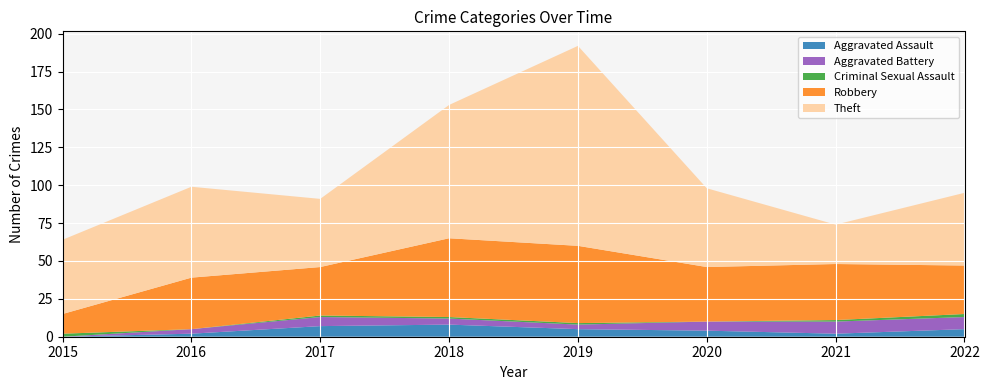

Reading left to right, what are all the values shown in this chart?

Aggravated Assault: 2015=0	2016=2	2017=7	2018=8	2019=5	2020=4	2021=2	2022=5
Aggravated Battery: 2015=0	2016=3	2017=6	2018=4	2019=3	2020=6	2021=8	2022=8
Criminal Sexual Assault: 2015=2	2016=0	2017=1	2018=1	2019=1	2020=0	2021=1	2022=2
Robbery: 2015=13	2016=34	2017=32	2018=52	2019=51	2020=36	2021=37	2022=32
Theft: 2015=49	2016=60	2017=45	2018=88	2019=132	2020=52	2021=26	2022=48